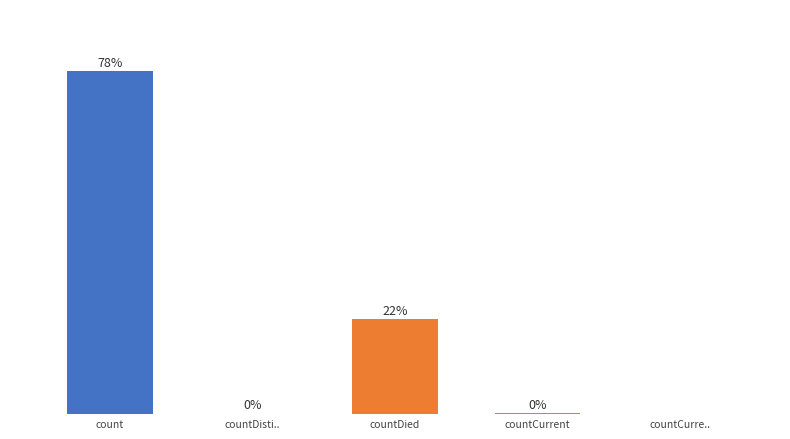

Where is the data nearest to the value 9158?

countDied